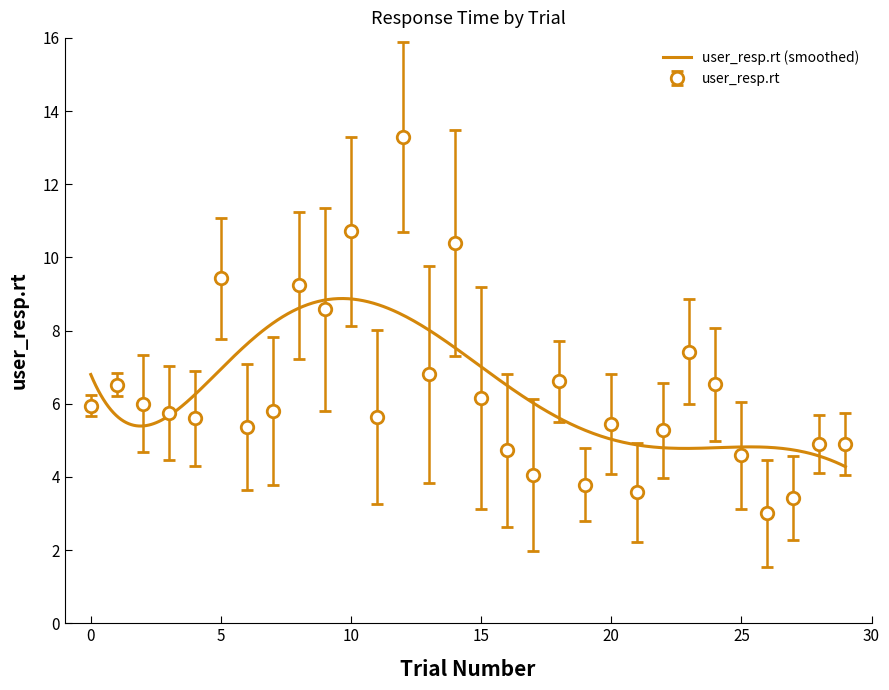

What is the sum of all values?

189.4